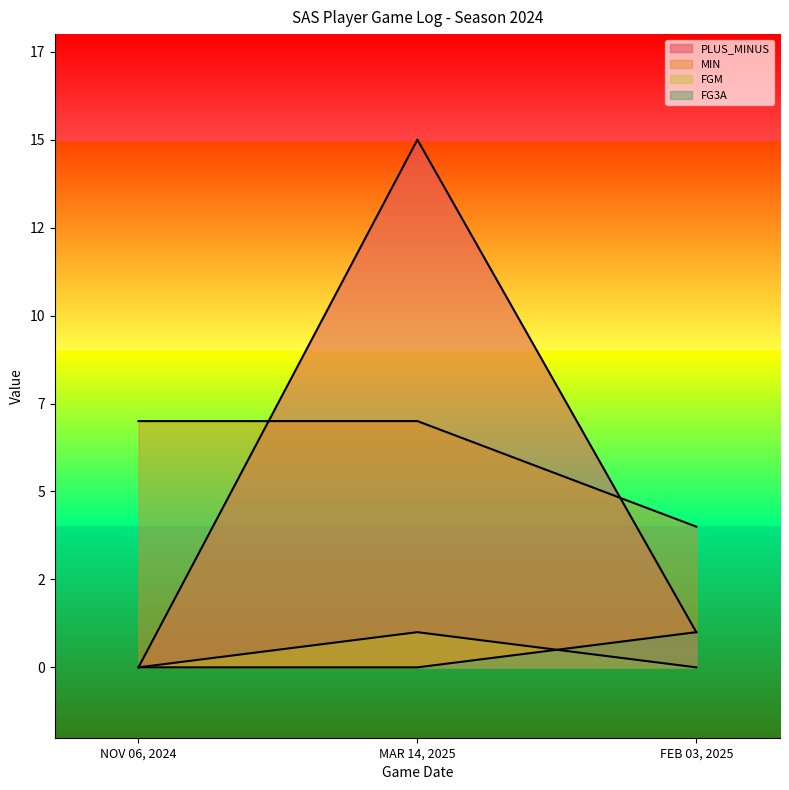

What is the label of the 2nd point from the left?

MAR 14, 2025